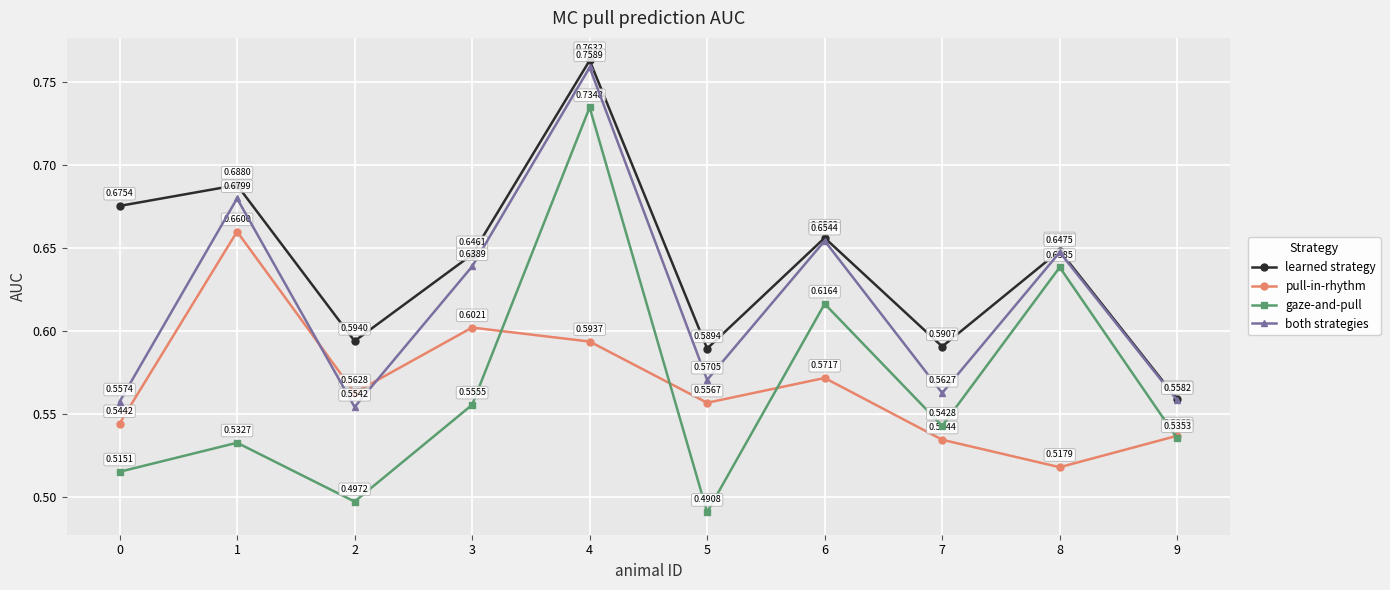

What is the total value across all series at 3?

2.4